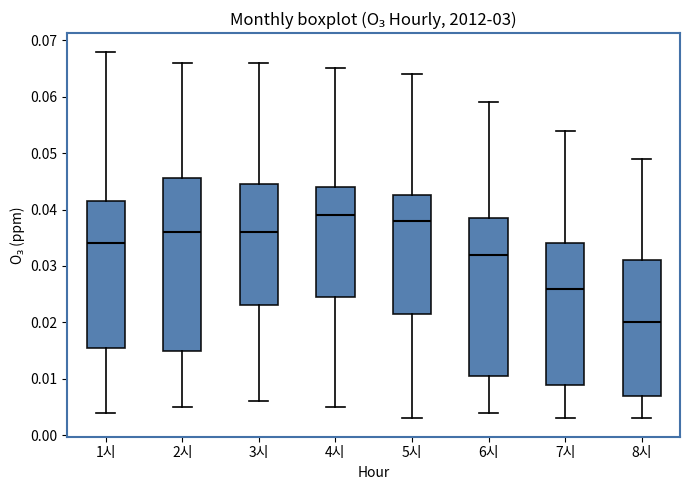

Which box's median line is the lowest?

8시